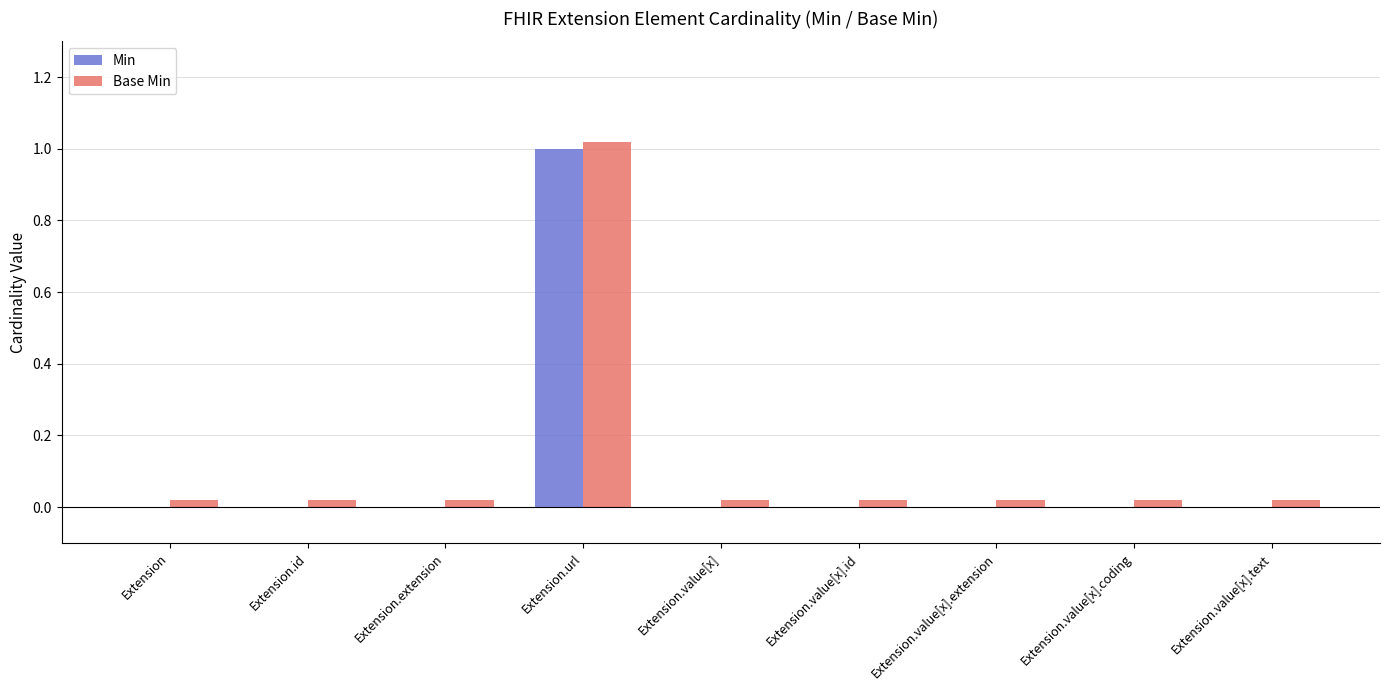

What is the label of the 4th bar from the right?

Extension.value[x].id